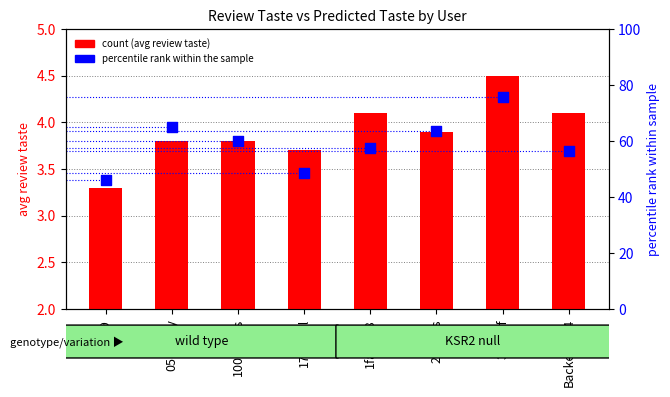

At which category is the sum across all series the highest?

321jeff